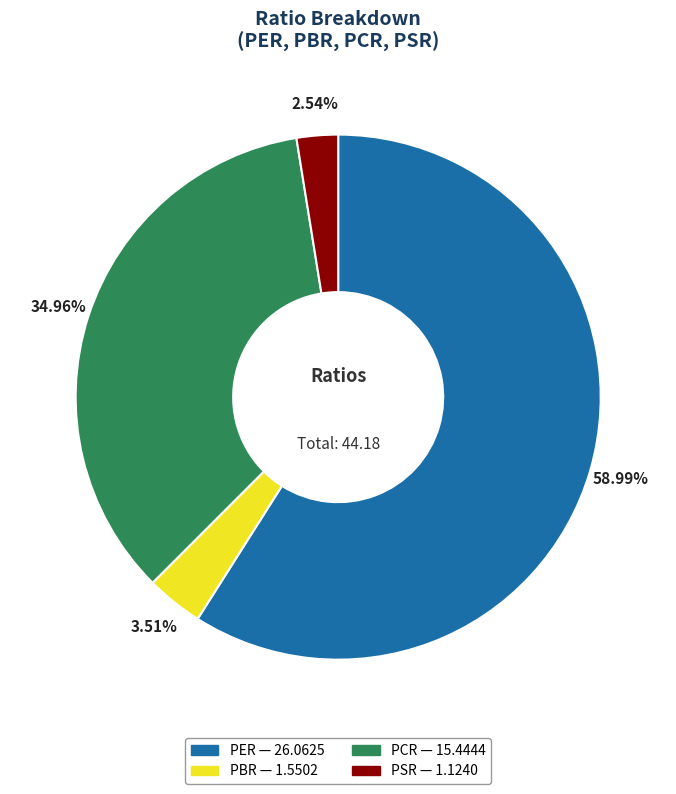

To the nearest percent, what is the difference between the PER and PCR slice percentages?

24%